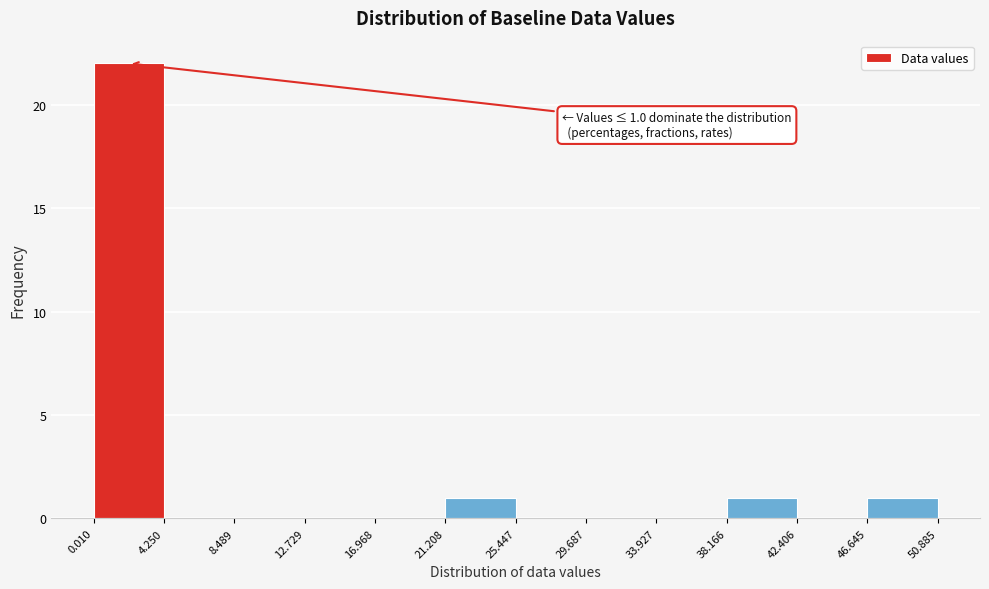

Over which range of the x-axis is the bar tallest?

0.010 to 4.250